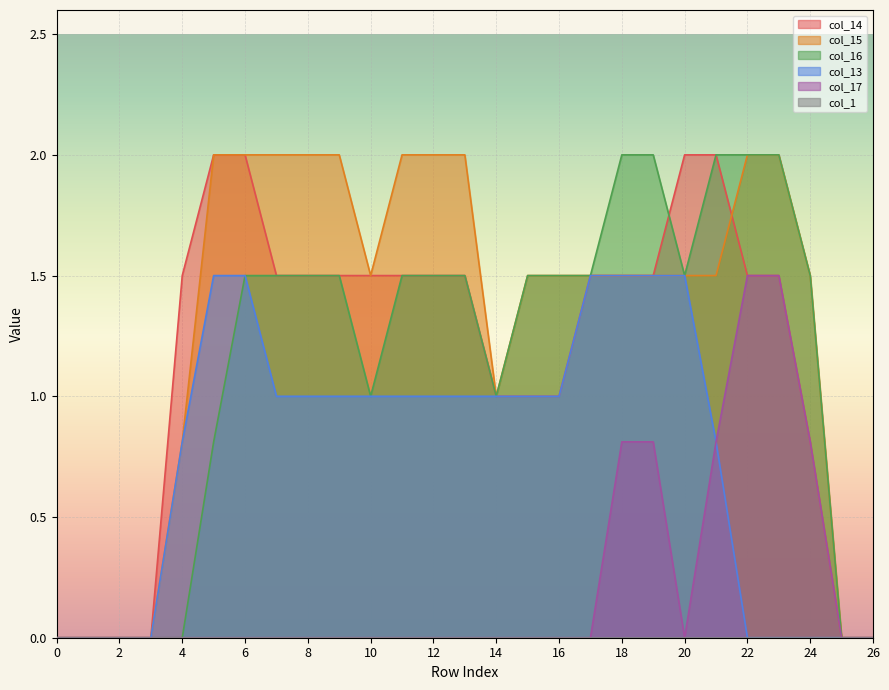

Reading left to right, transcribe all the data shown in this chart.

col_14: 0=0.0	1=0.0	2=0.0	3=0.0	4=1.5	5=2.0	6=2.0	7=1.5	8=1.5	9=1.5	10=1.5	11=1.5	12=1.5	13=1.5	14=1.0	15=1.0	16=1.0	17=1.5	18=1.5	19=1.5	20=2.0	21=2.0	22=1.5	23=1.5	24=0.8	25=0.0	26=0.0
col_15: 0=0.0	1=0.0	2=0.0	3=0.0	4=0.8	5=2.0	6=2.0	7=2.0	8=2.0	9=2.0	10=1.5	11=2.0	12=2.0	13=2.0	14=1.0	15=1.5	16=1.5	17=1.5	18=1.5	19=1.5	20=1.5	21=1.5	22=2.0	23=2.0	24=1.5	25=0.0	26=0.0
col_16: 0=0.0	1=0.0	2=0.0	3=0.0	4=0.0	5=0.8	6=1.5	7=1.5	8=1.5	9=1.5	10=1.0	11=1.5	12=1.5	13=1.5	14=1.0	15=1.5	16=1.5	17=1.5	18=2.0	19=2.0	20=1.5	21=2.0	22=2.0	23=2.0	24=1.5	25=0.0	26=0.0
col_13: 0=0.0	1=0.0	2=0.0	3=0.0	4=0.8	5=1.5	6=1.5	7=1.0	8=1.0	9=1.0	10=1.0	11=1.0	12=1.0	13=1.0	14=1.0	15=1.0	16=1.0	17=1.5	18=1.5	19=1.5	20=1.5	21=0.8	22=0.0	23=0.0	24=0.0	25=0.0	26=0.0
col_17: 0=0.0	1=0.0	2=0.0	3=0.0	4=0.0	5=0.0	6=0.0	7=0.0	8=0.0	9=0.0	10=0.0	11=0.0	12=0.0	13=0.0	14=0.0	15=0.0	16=0.0	17=0.0	18=0.8	19=0.8	20=0.0	21=0.8	22=1.5	23=1.5	24=0.8	25=0.0	26=0.0